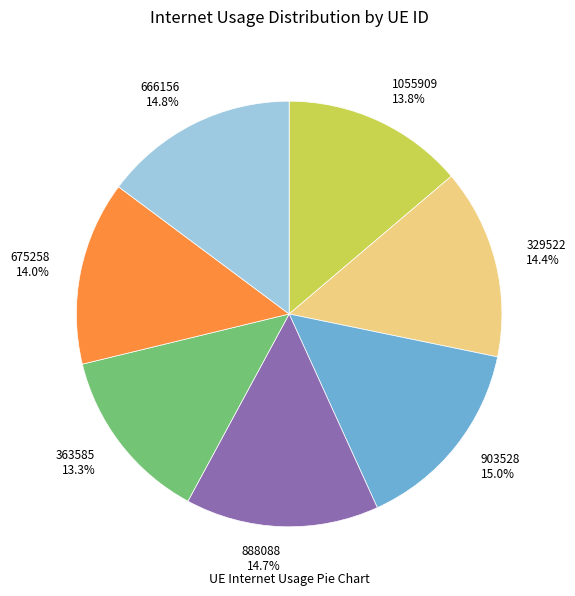

Does 903528 represent more than half of the total?

No